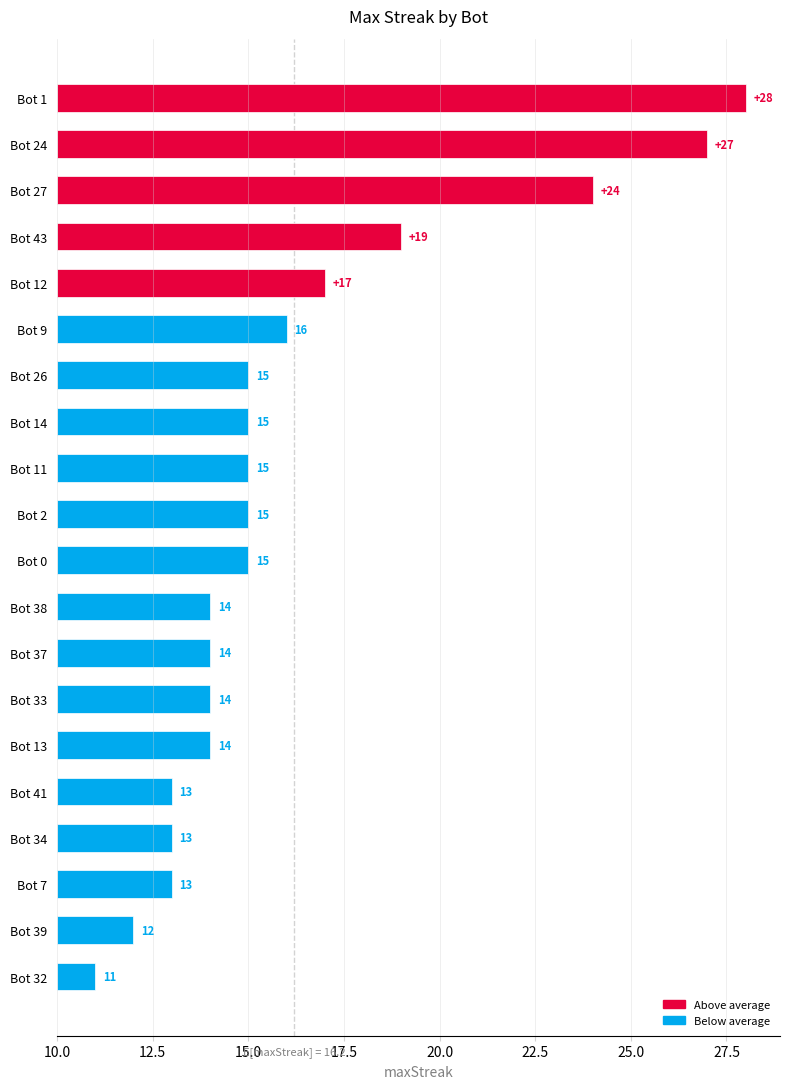

What is the ratio of the value at Bot 12 to the value at Bot 34?

2.3